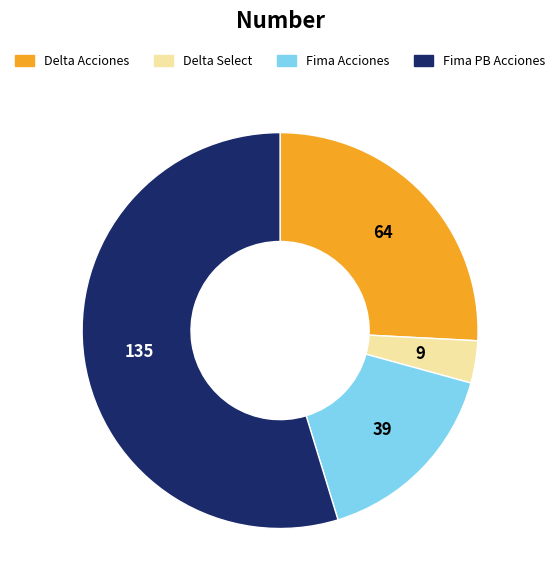

Rank the categories by value from highest to lowest.

Fima PB Acciones, Delta Acciones, Fima Acciones, Delta Select